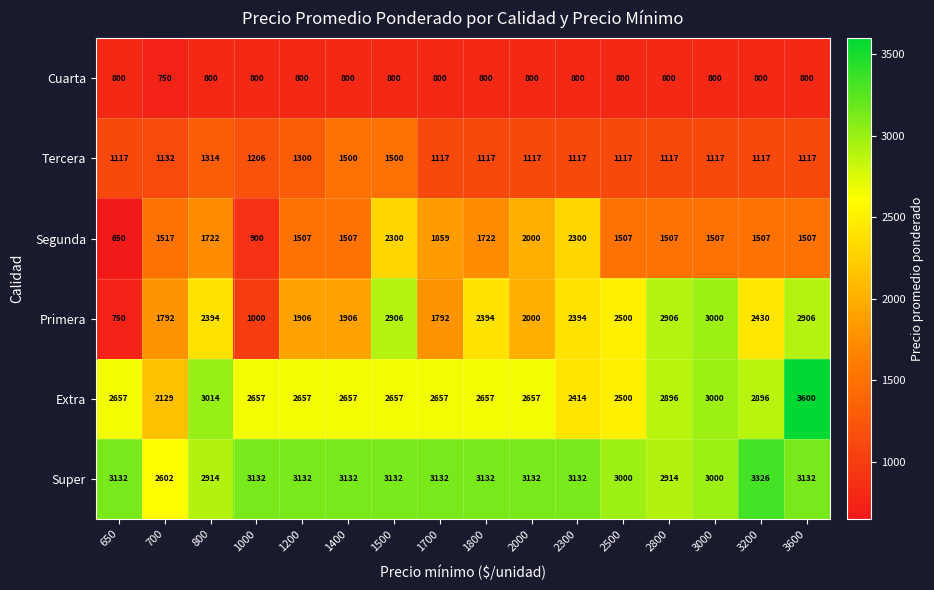

Which label corresponds to the largest value in the chart?

3600